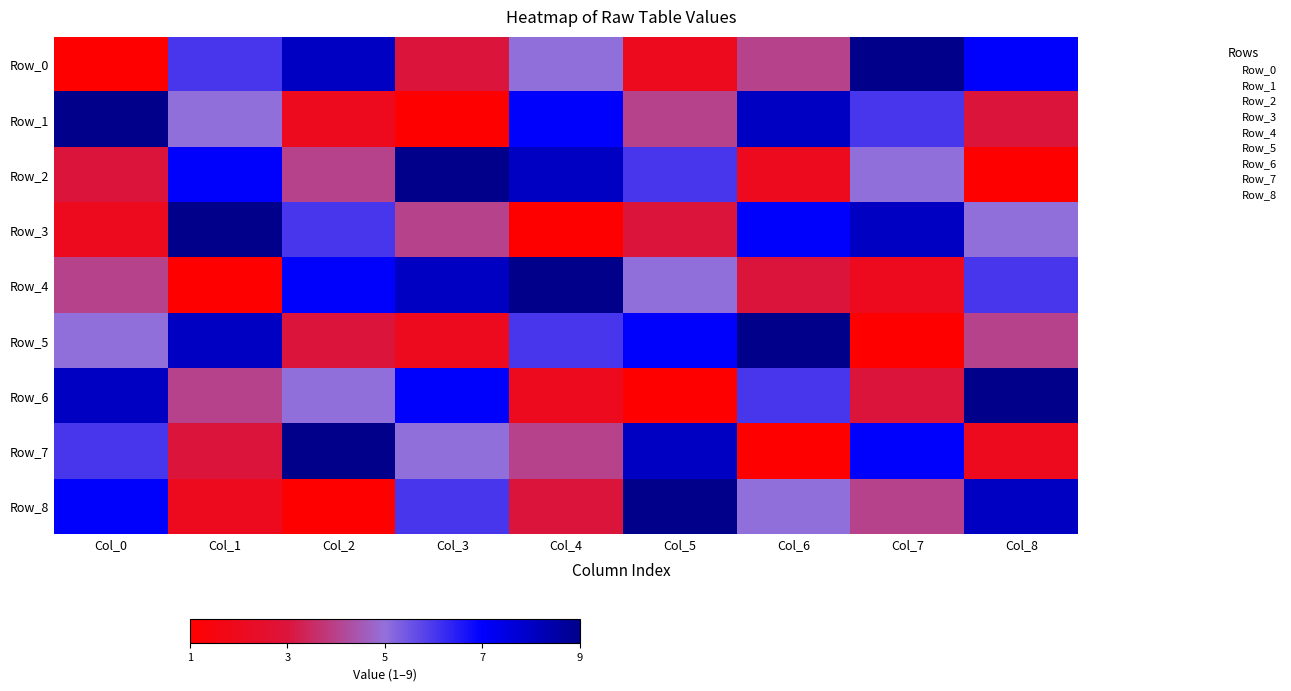

How many data points does each series have?

9